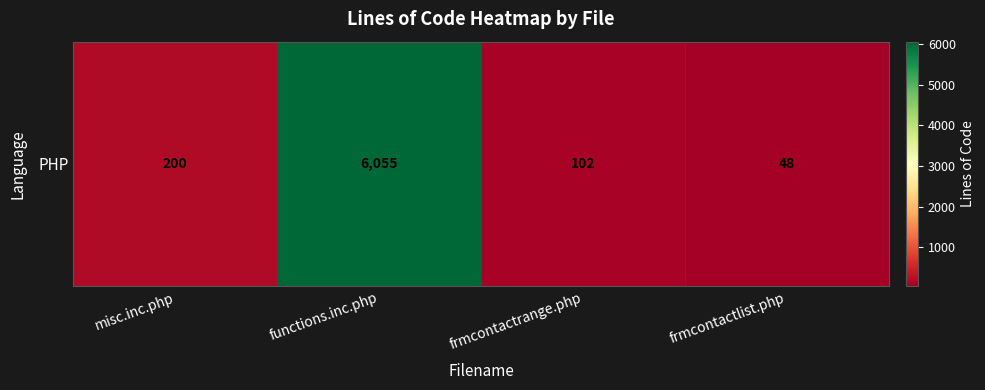

Reading left to right, list all the values displayed in this chart.

misc.inc.php=200	functions.inc.php=6055	frmcontactrange.php=102	frmcontactlist.php=48